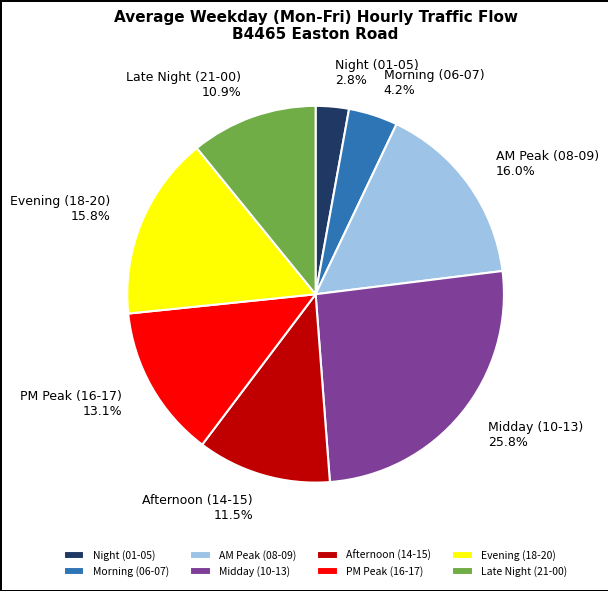

What is the ratio of the value at Midday (10-13) to the value at Evening (18-20)?

1.6